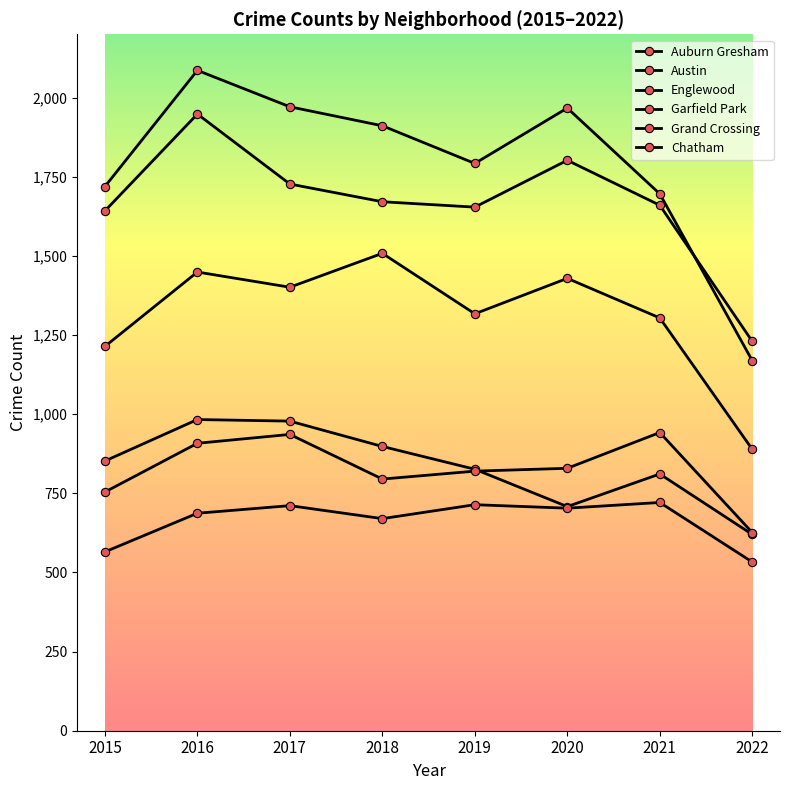

Which label corresponds to the smallest value in the chart?

2022